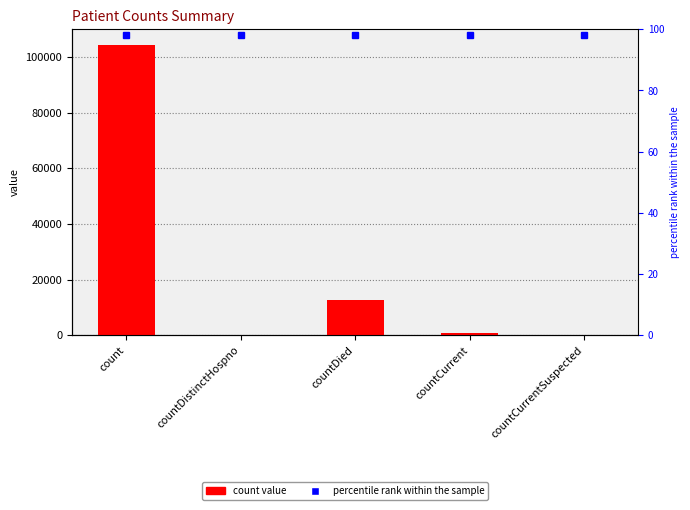

Reading left to right, extract all data points from this chart.

count=104291	countDistinctHospno=0	countDied=12568	countCurrent=826	countCurrentSuspected=0